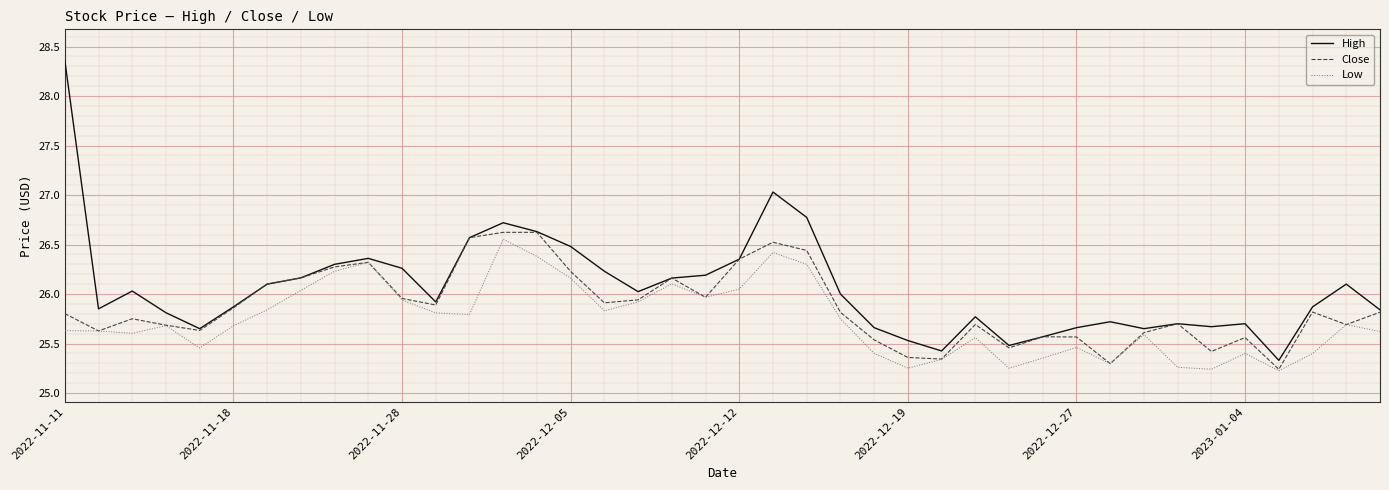

Which series has the largest total across all categories?

High